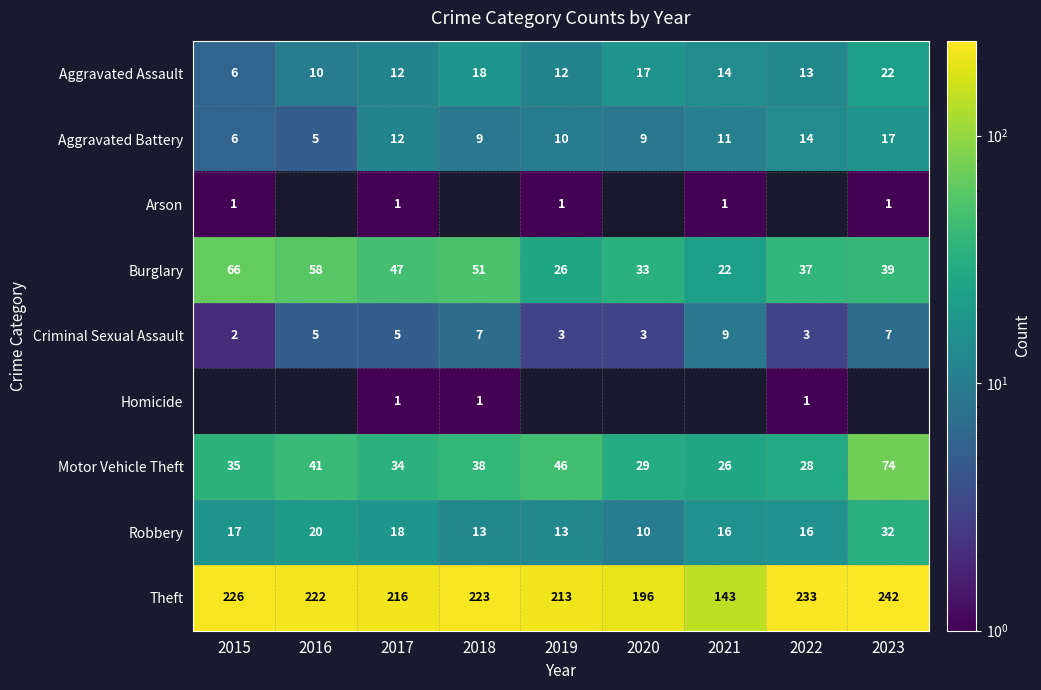

At which category is the sum across all series the highest?

2017